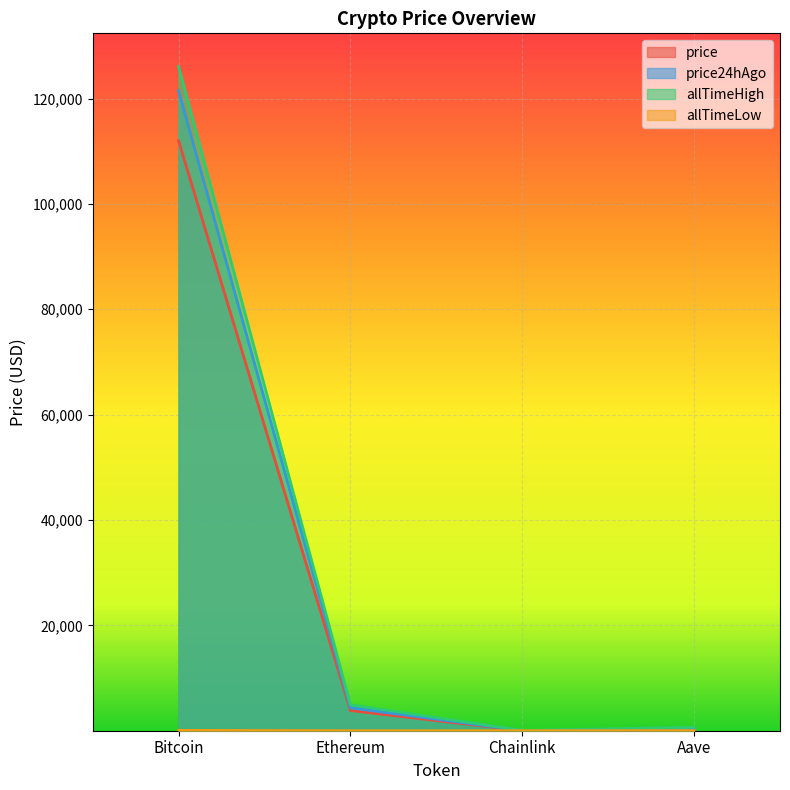

The value of price at Ethereum is 3833.9. True or false?

True